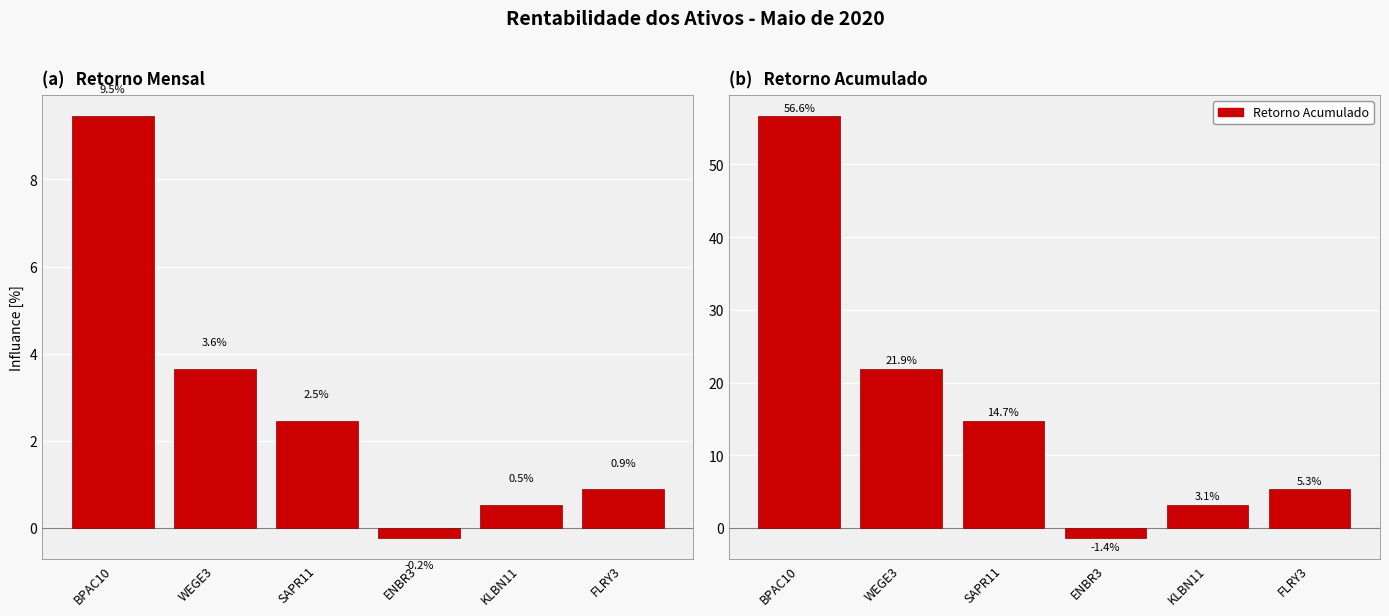

What is the approximate value of Retorno Mensal at SAPR11?

2.5